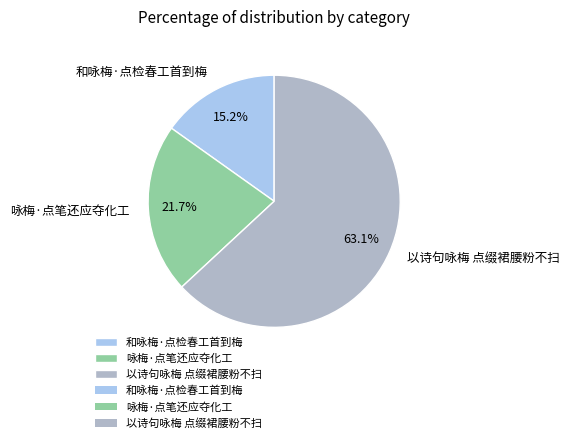

Which has a higher value, 咏梅·点笔还应夺化工 or 以诗句咏梅 点缀裙腰粉不扫?

以诗句咏梅 点缀裙腰粉不扫